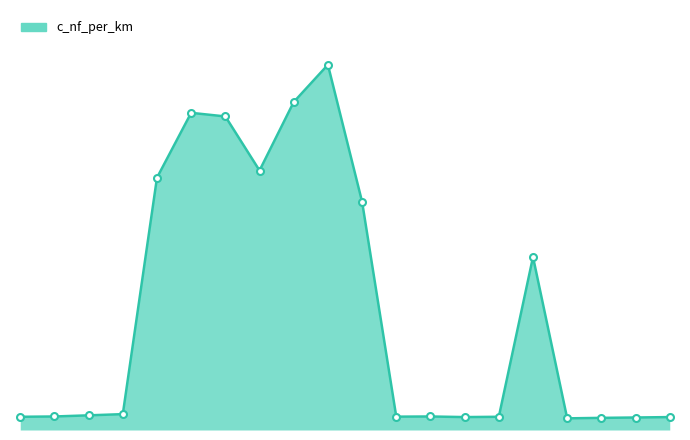

At which category does the data reach its first local peak?

120